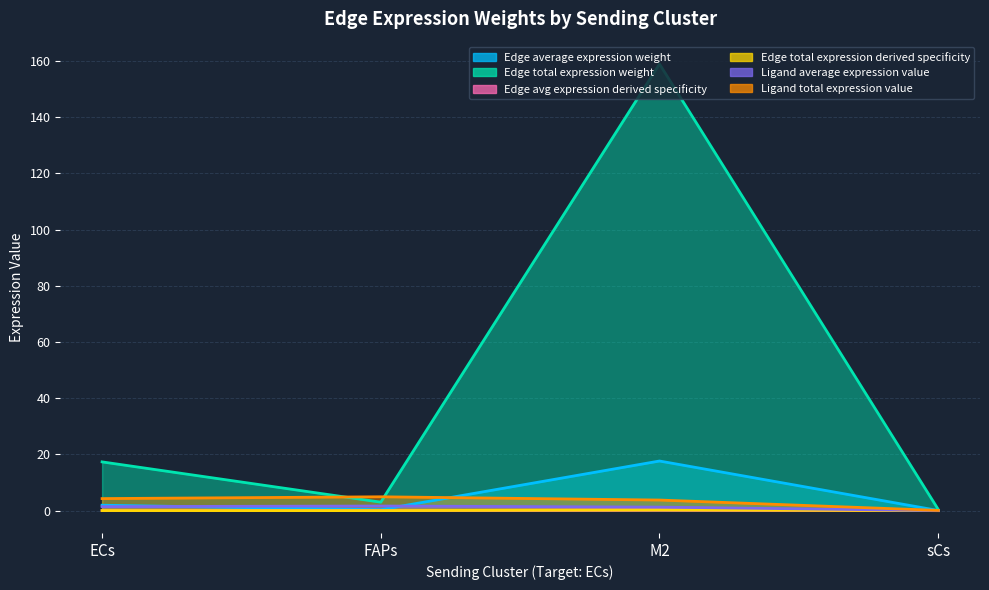

The Ligand total expression value series shows 5.0 at M2. True or false?

False